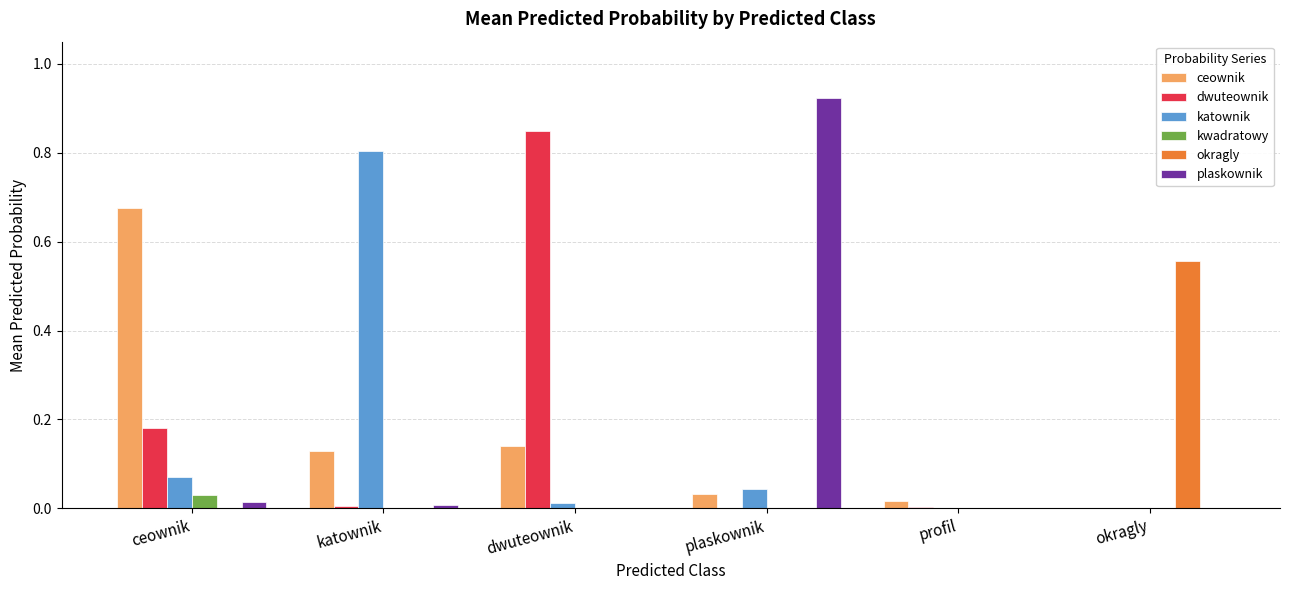

The value of katownik at katownik is 0.8. True or false?

True